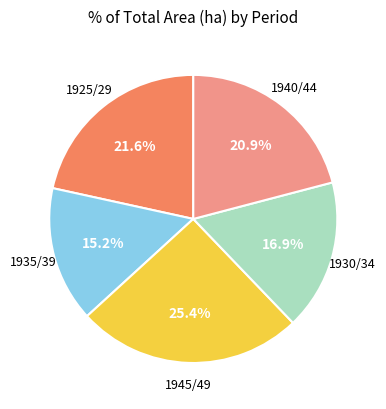

Does any single category account for the majority?

No